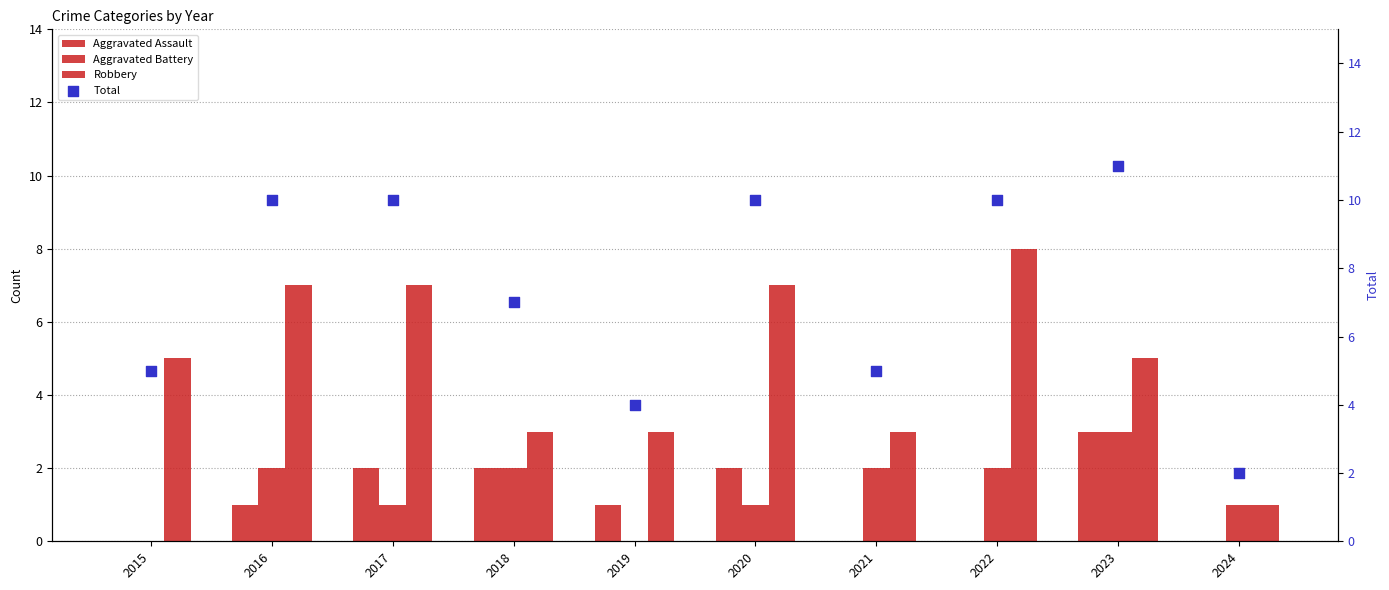

At which category is the sum across all series the highest?

2023